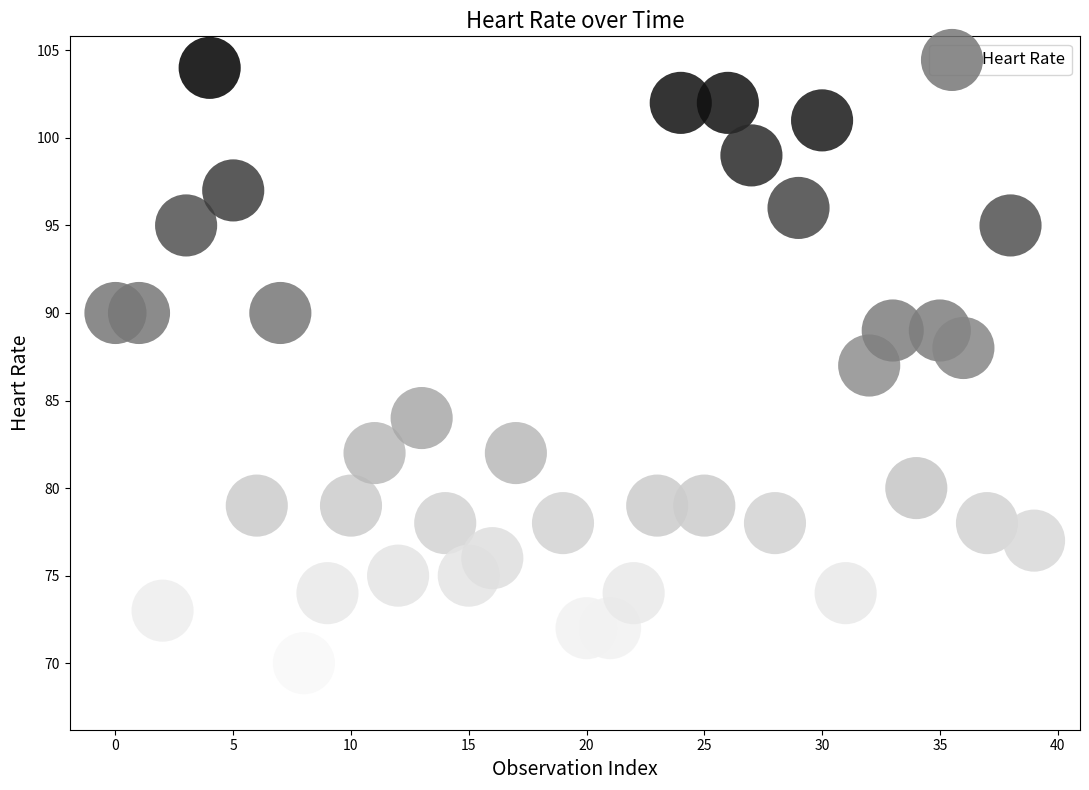

What is the range of Y values (max minus min)?

36